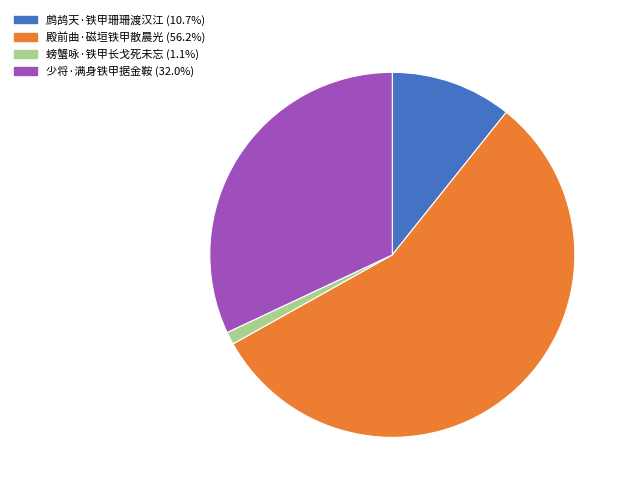

Do 螃蟹咏·铁甲长戈死未忘 (1.1%) and 少将·满身铁甲据金鞍 (32.0%) together represent more than half of the pie?

No